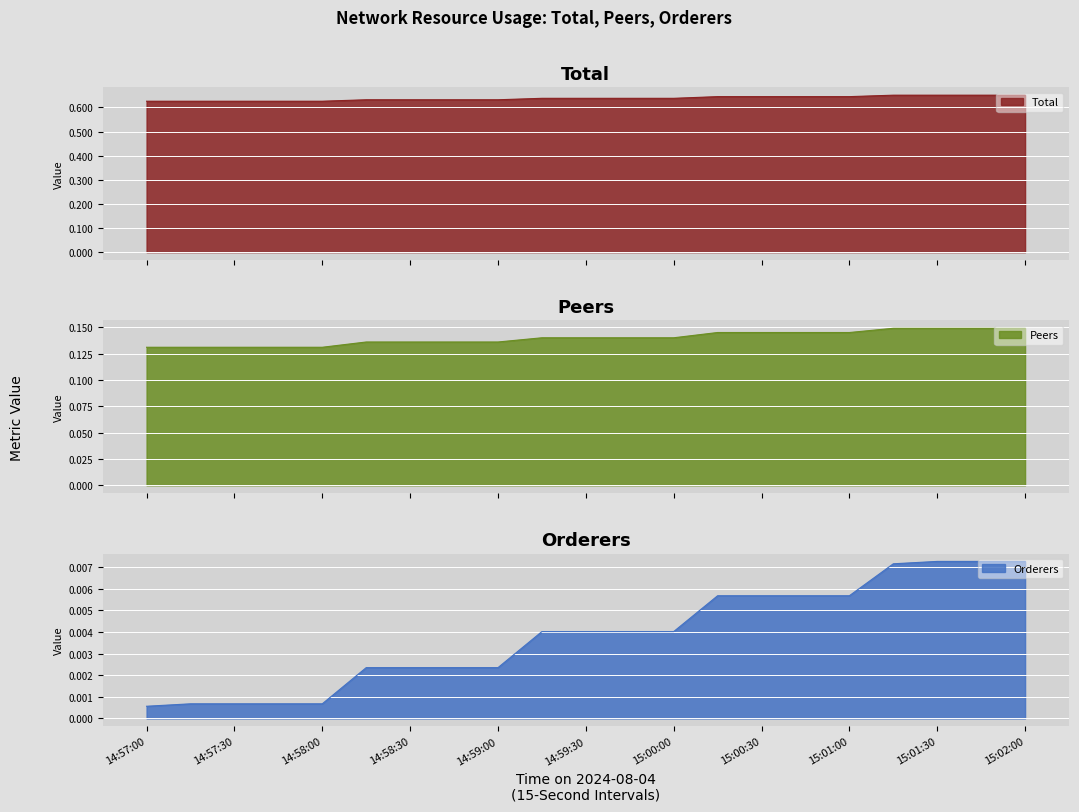

Reading left to right, transcribe all the data shown in this chart.

Total: 0.6	0.6	0.6	0.6	0.6	0.6	0.6	0.6	0.6	0.6	0.6	0.6	0.6	0.6	0.6	0.6	0.6	0.7	0.7	0.7	0.7
Peers: 0.1	0.1	0.1	0.1	0.1	0.1	0.1	0.1	0.1	0.1	0.1	0.1	0.1	0.1	0.1	0.1	0.1	0.1	0.1	0.1	0.1
Orderers: 0.0	0.0	0.0	0.0	0.0	0.0	0.0	0.0	0.0	0.0	0.0	0.0	0.0	0.0	0.0	0.0	0.0	0.0	0.0	0.0	0.0